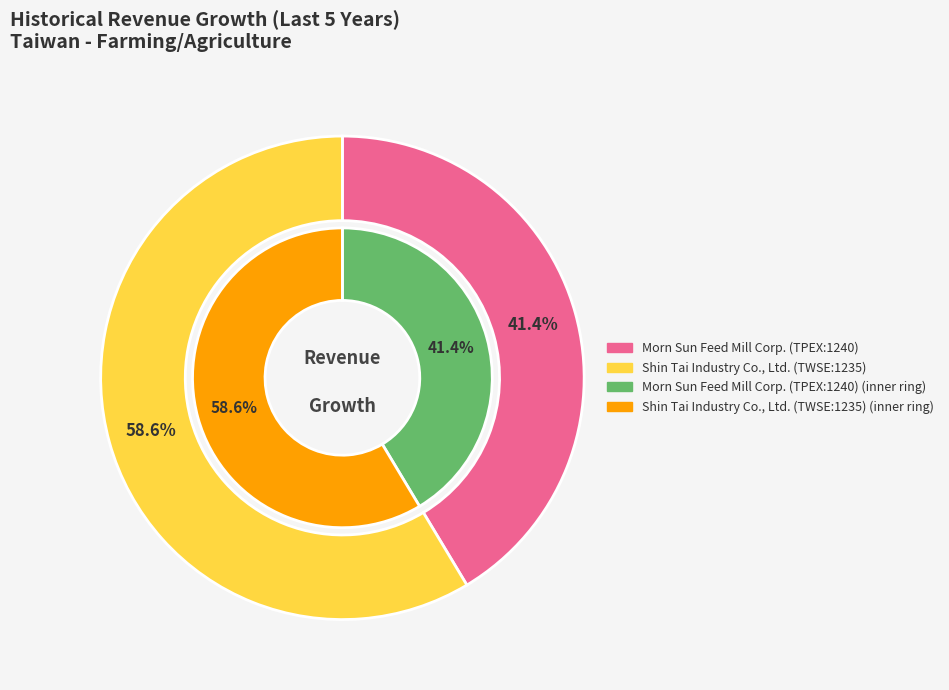

Rank the categories by value from highest to lowest.

Shin Tai Industry Co., Ltd. (TWSE:1235), Morn Sun Feed Mill Corp. (TPEX:1240)